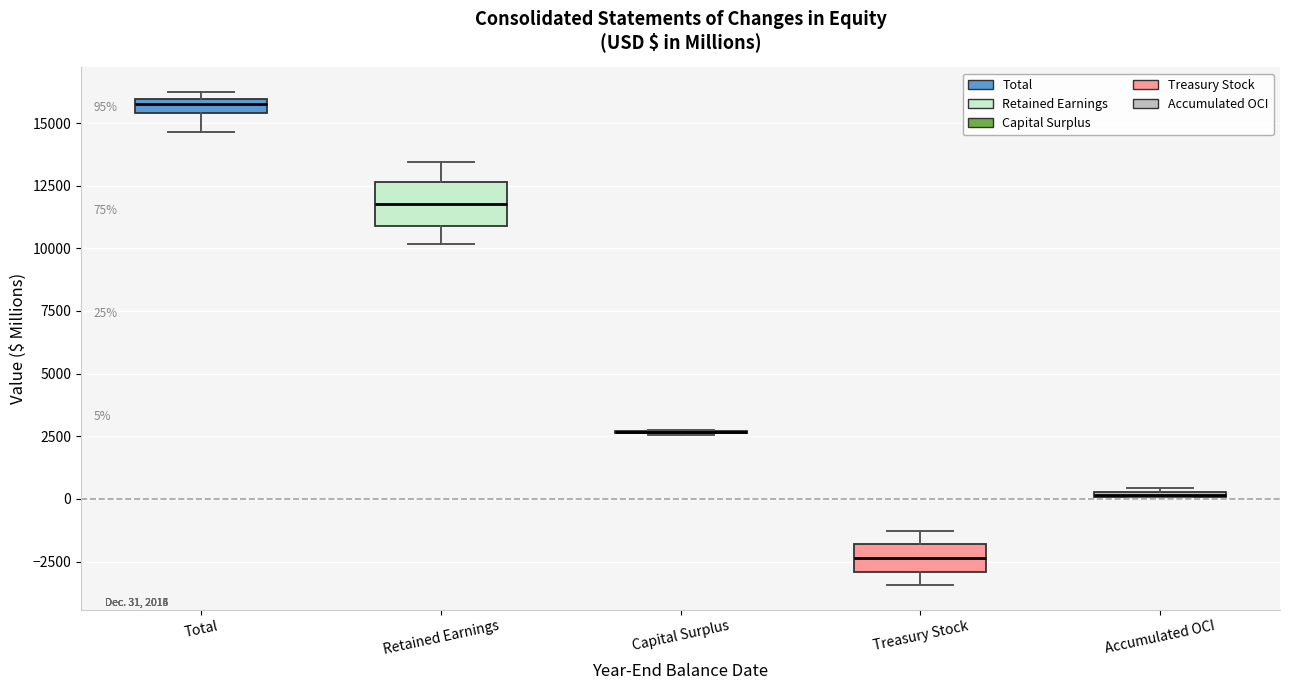

Which box is the tallest, from its lower edge to its upper edge?

Retained Earnings